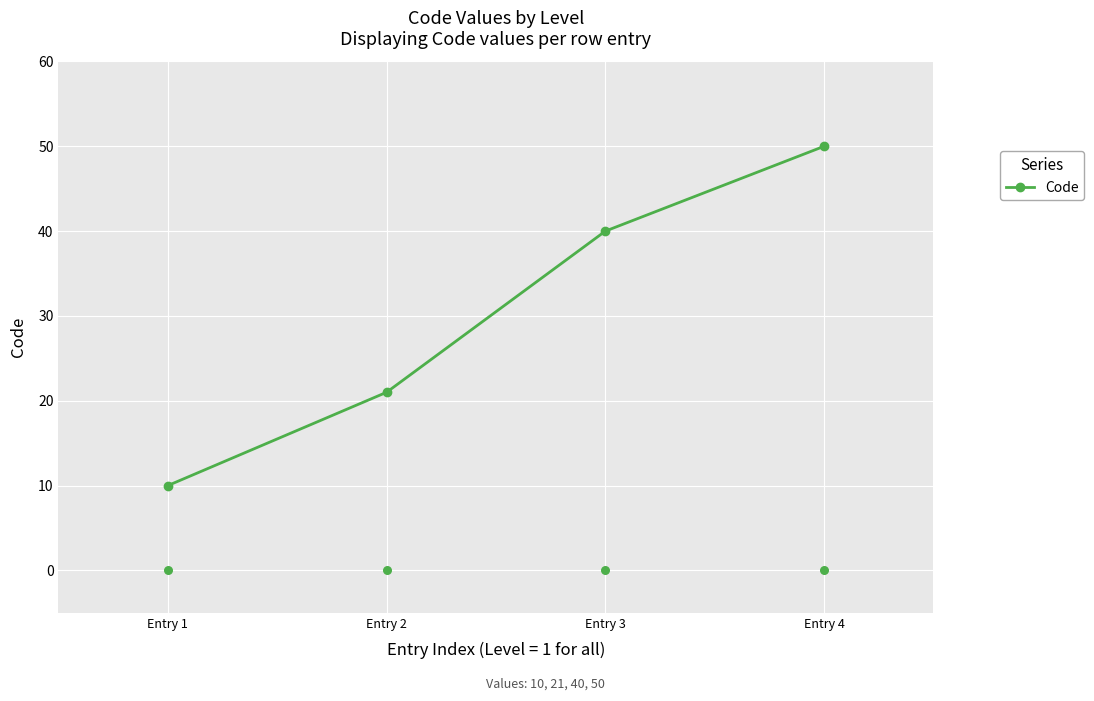

Approximately how many times larger is the value at Entry 3 compared to Entry 4?

0.8